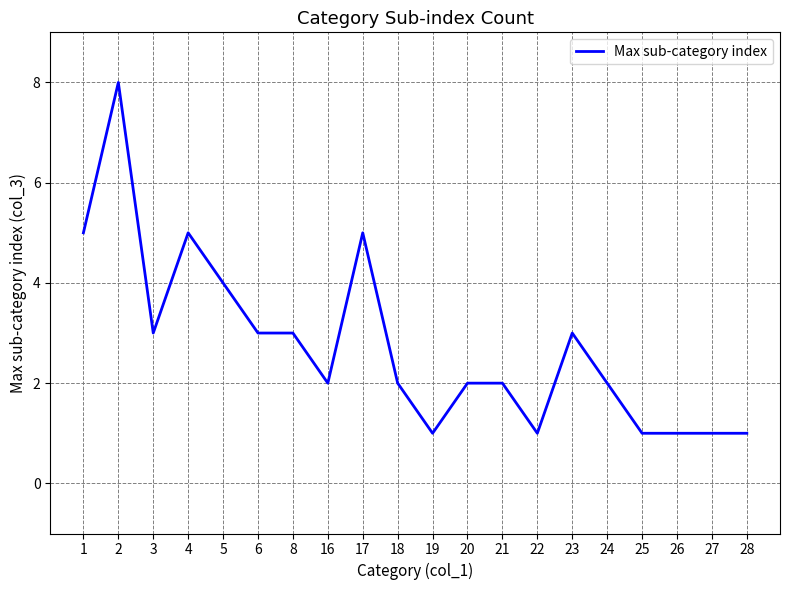

At which category does the data reach its first local valley?

3